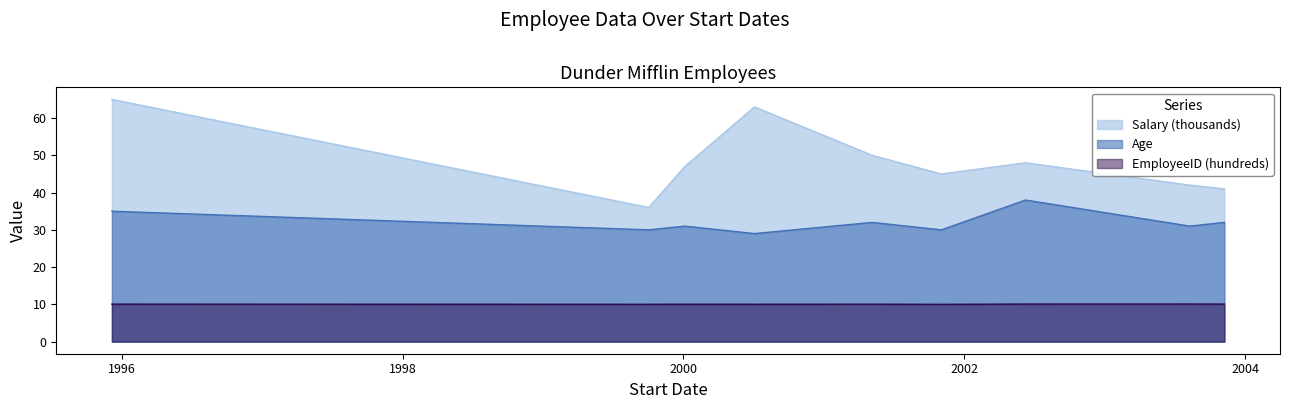

Which series changed the most between 1999-10-03 and 2002-06-09?

Salary